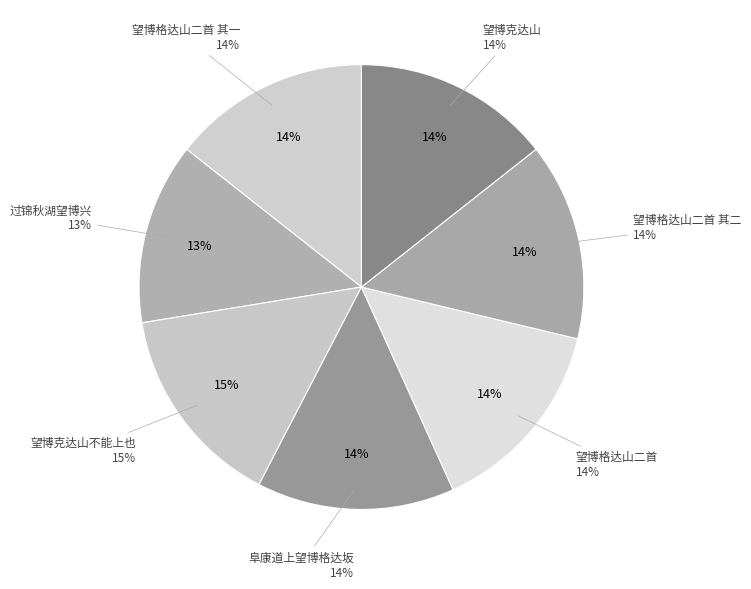

To the nearest percent, what portion does 望博格达山二首 represent?

14%